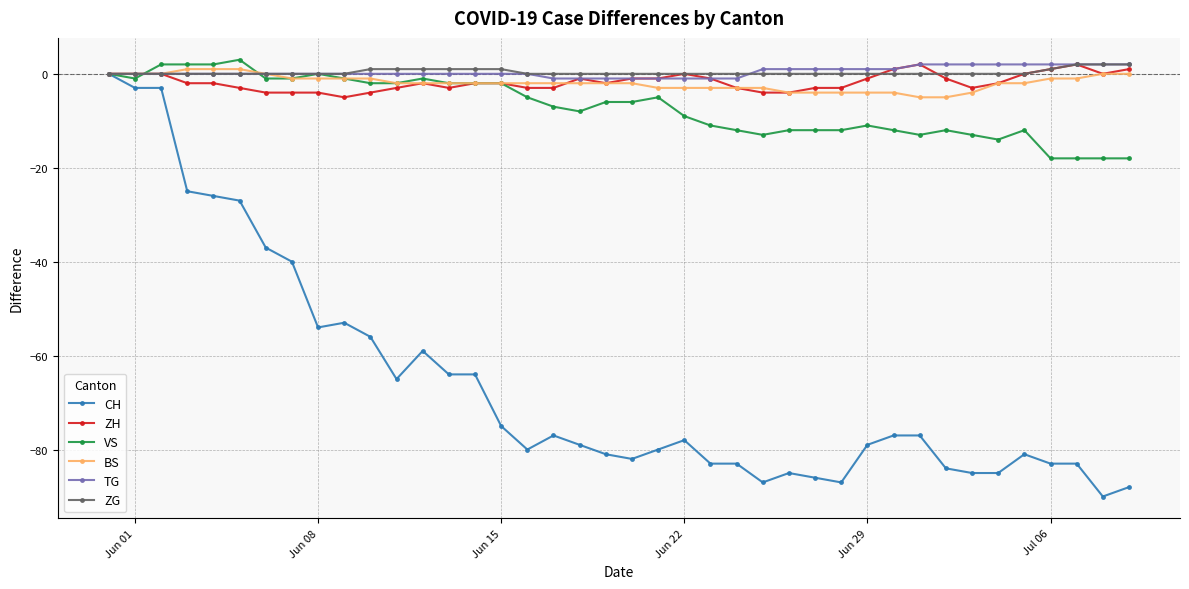

What is the value of the BS point at the 21st from the left?

-2